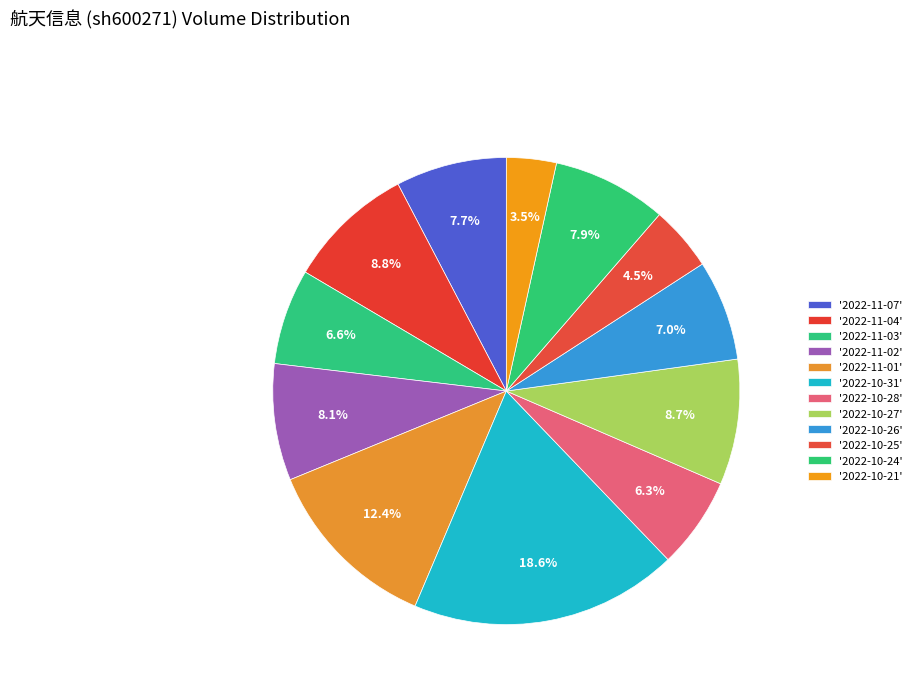

Which category has the smallest portion of the pie?

2022-10-21